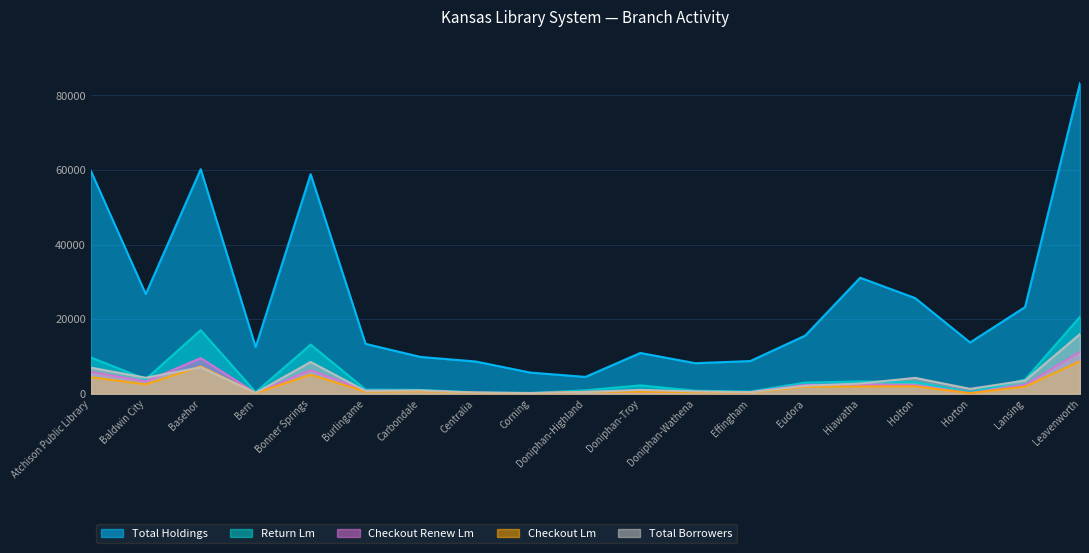

What is the label of the 6th point from the right?

Eudora